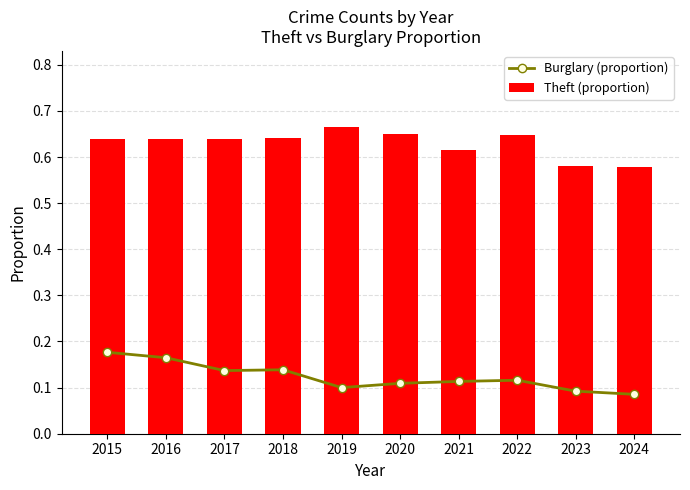

Where is Theft (proportion) nearest to the value 0?

2024